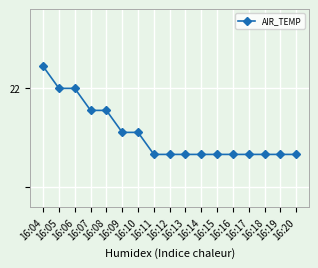

Is this an area chart (filled region under the line)?

No